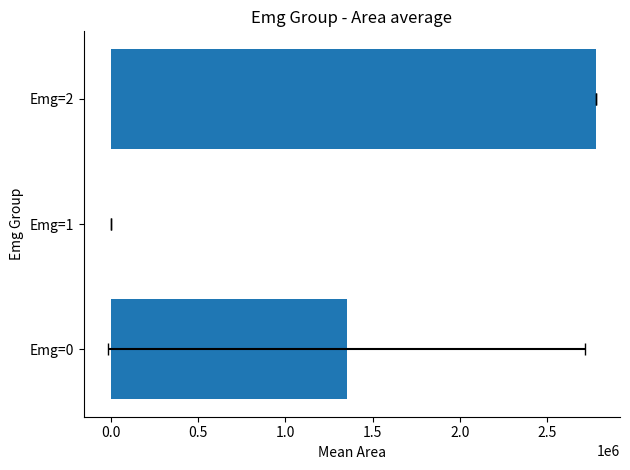

Does the chart contain any negative values?

No